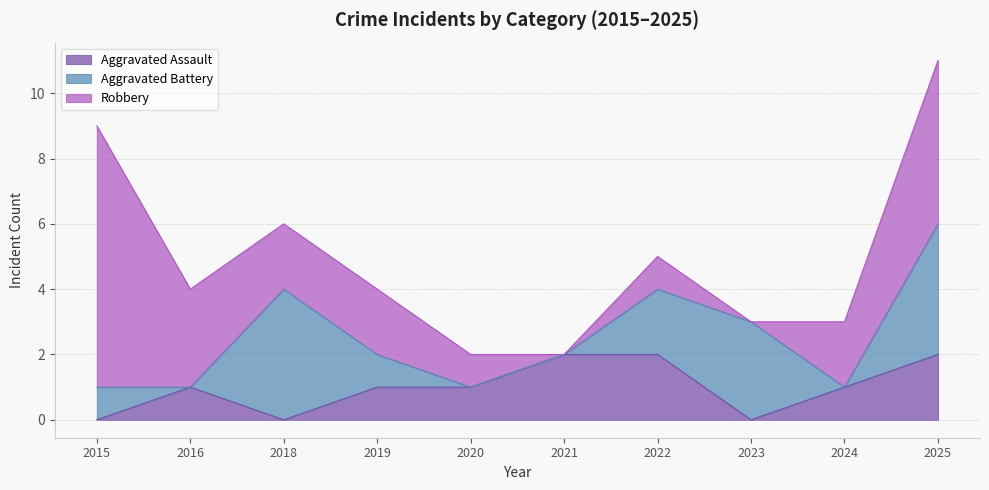

At which category does the chart reach its minimum across all series?

2015